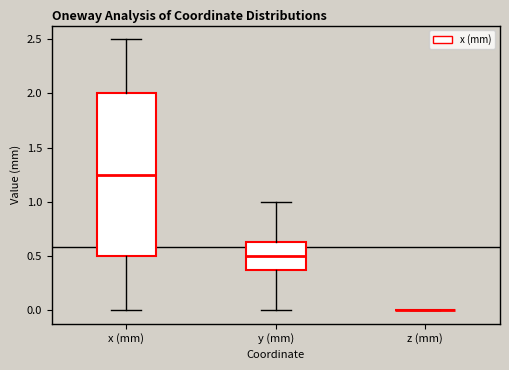

Reading left to right, transcribe this box plot: for each box, give where its median line is, the range the box spans, and where its two whiskers end, as read against the y-axis. The values are not printed on the chart, so give them approximately, as read against the axis.

x (mm): median 1.25, box 0.50 to 2.00, whiskers 0.00 to 2.50
y (mm): median 0.50, box 0.40 to 0.65, whiskers 0.00 to 1.00
z (mm): box collapsed to a line at 0.00, whiskers 0.00 to 0.00